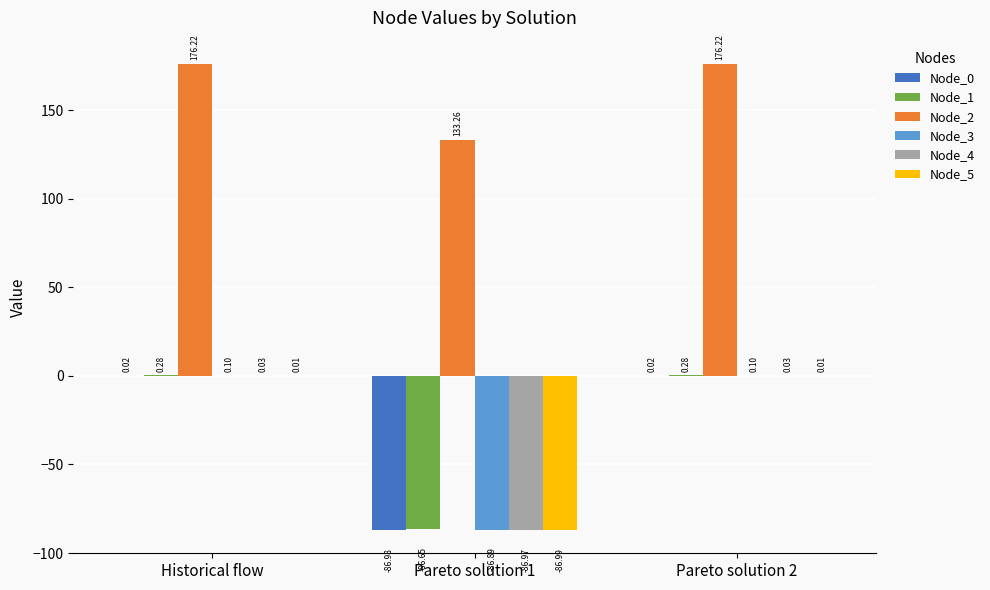

What is the sum of all Node_1 values?

-86.1